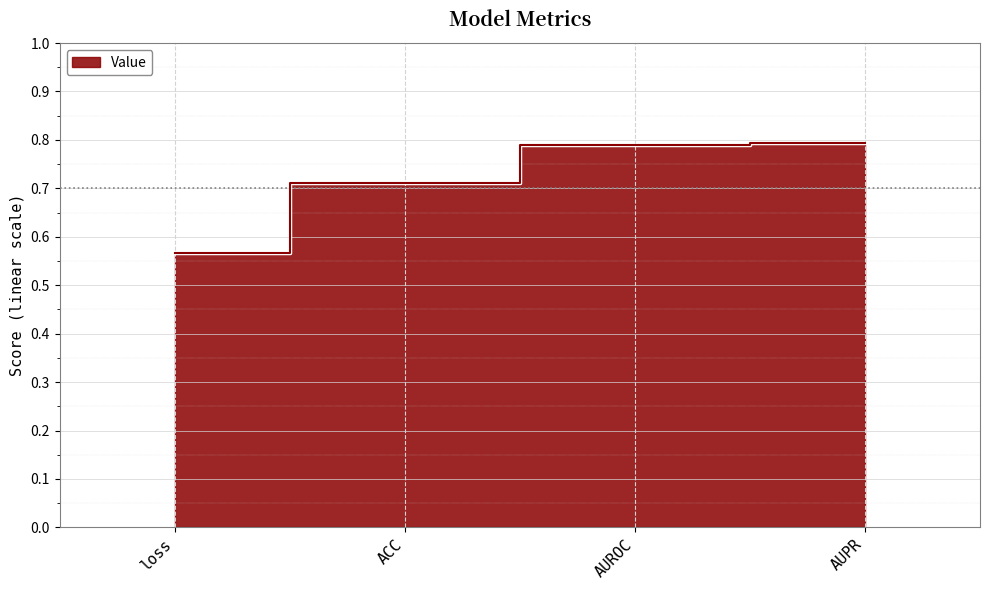

Does the chart display data point markers on the line(s)?

No